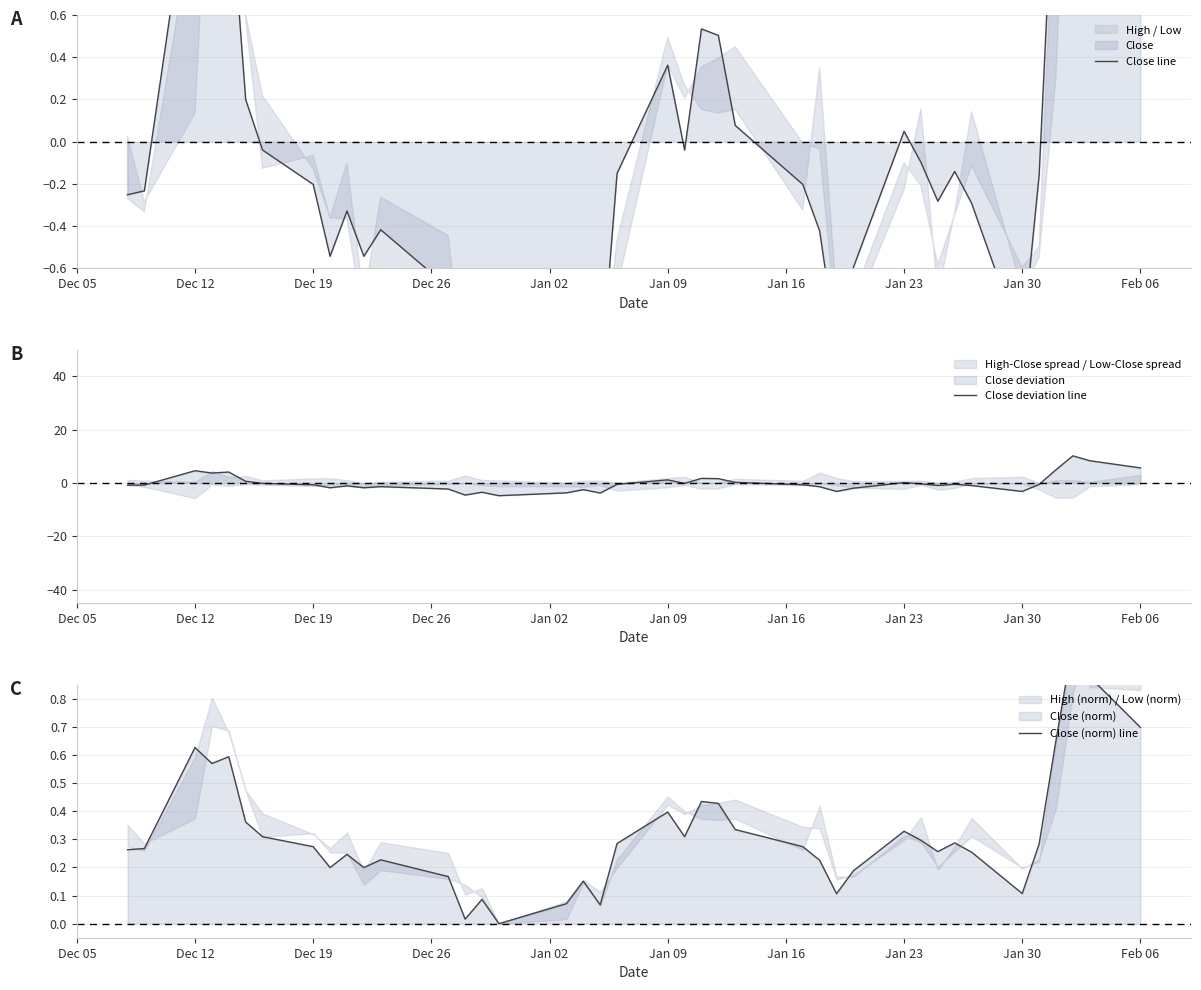

What is the minimum value for Close deviation line?

-4.8